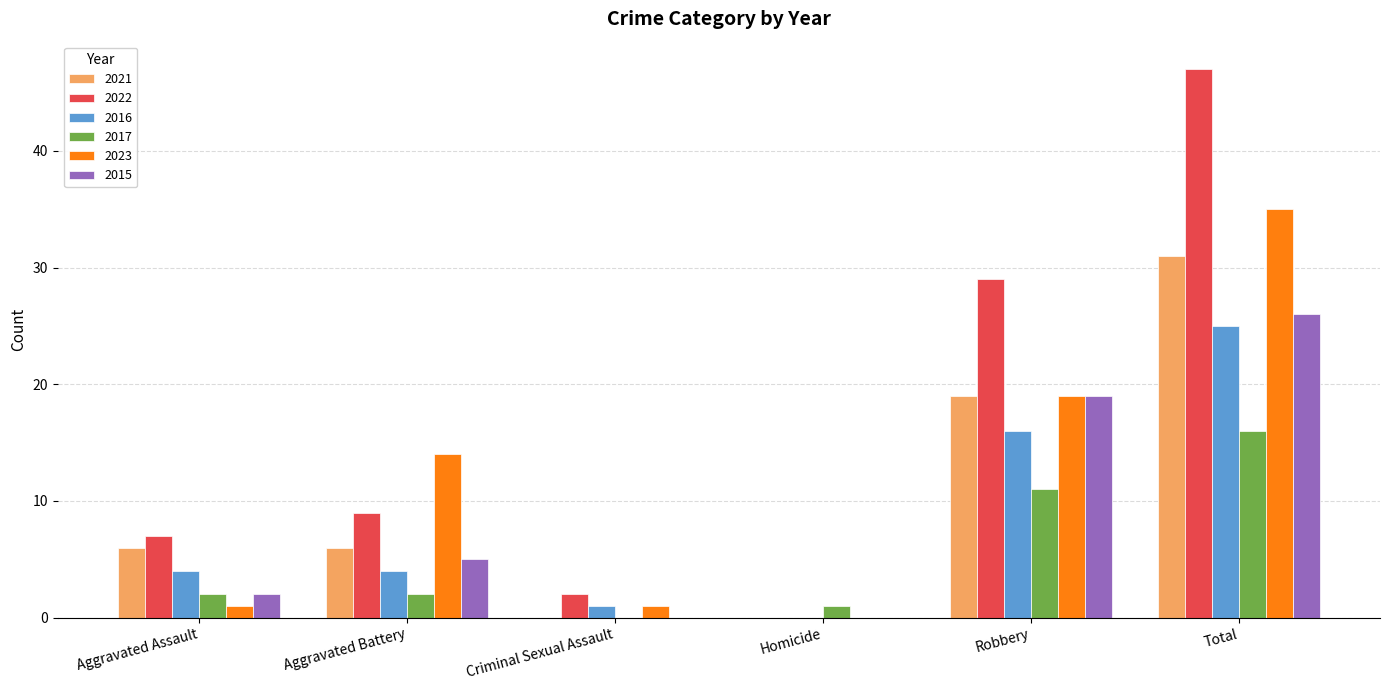

Reading left to right, list all the values displayed in this chart.

2021: 6	6	0	0	19	31
2022: 7	9	2	0	29	47
2016: 4	4	1	0	16	25
2017: 2	2	0	1	11	16
2023: 1	14	1	0	19	35
2015: 2	5	0	0	19	26